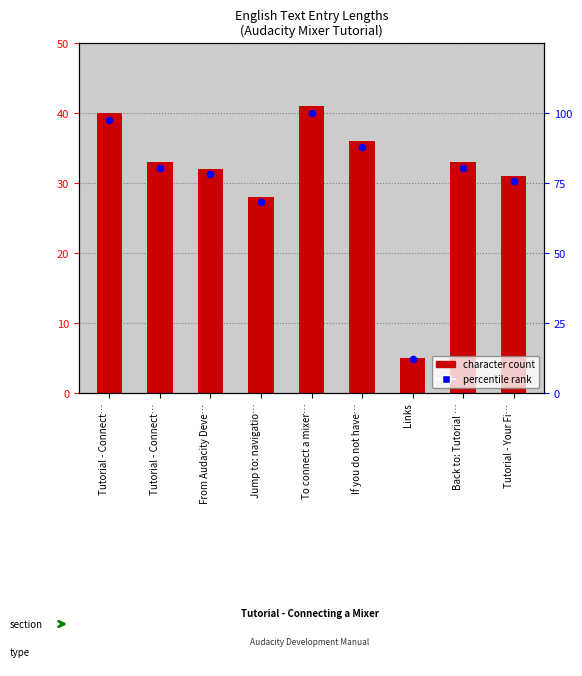

Which series reaches the minimum Y coordinate?

character count